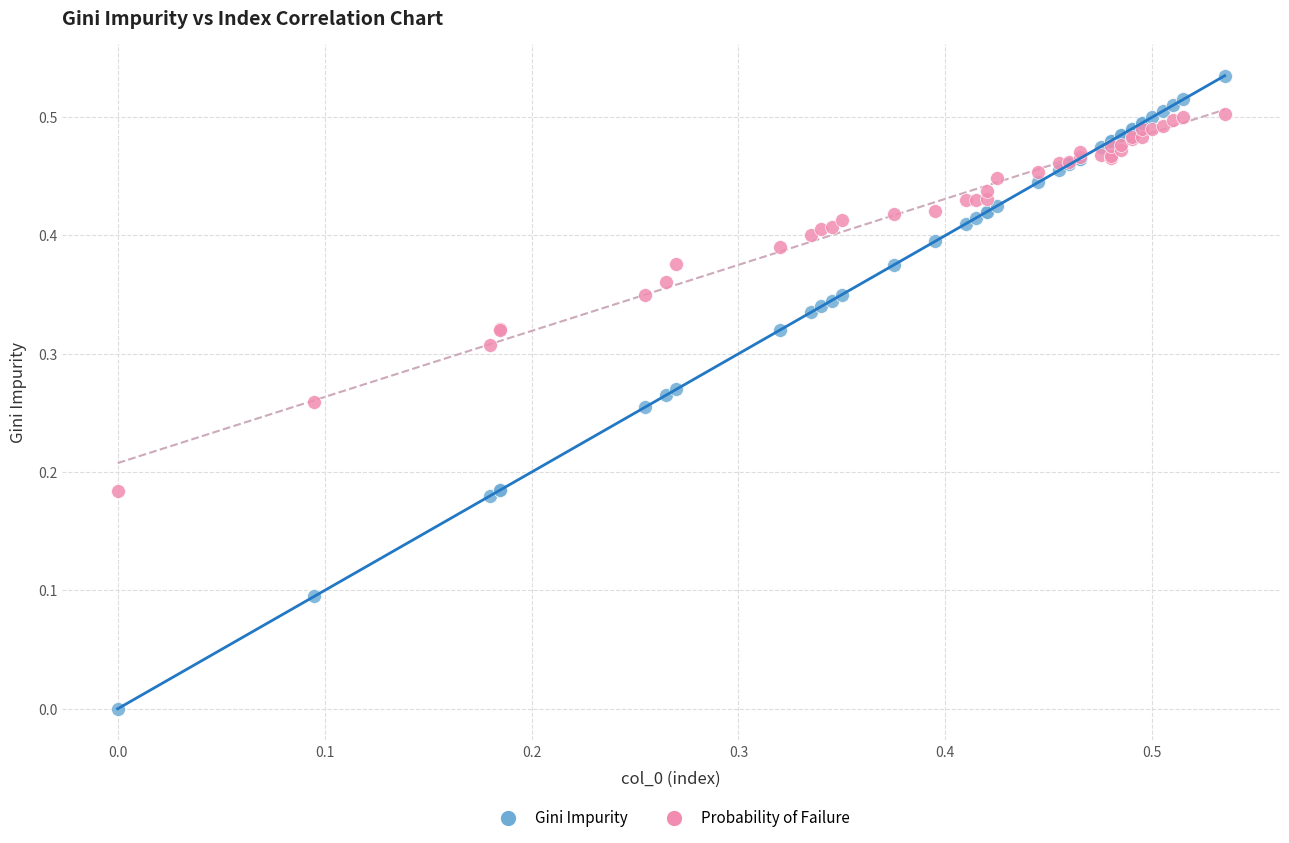

Which series has the widest spread of Y values?

Gini Impurity